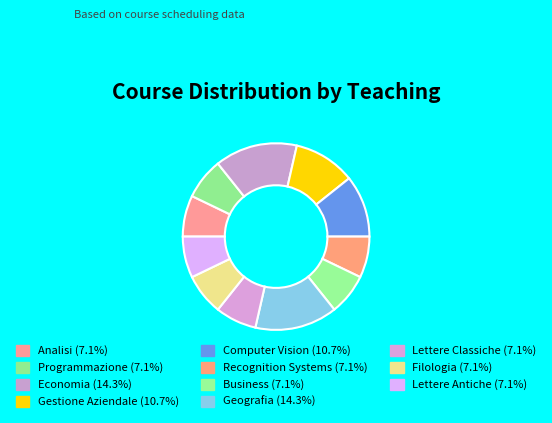

The Geografia slice represents 1% of the pie. True or false?

False